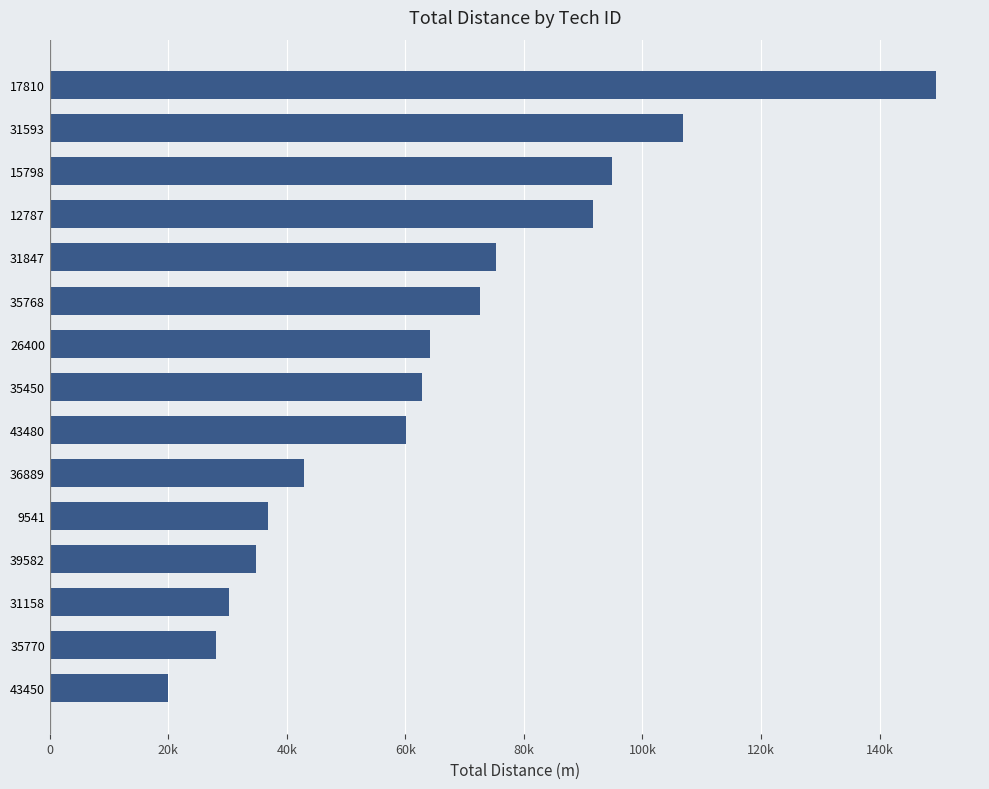

What is the sum of all values?

970544